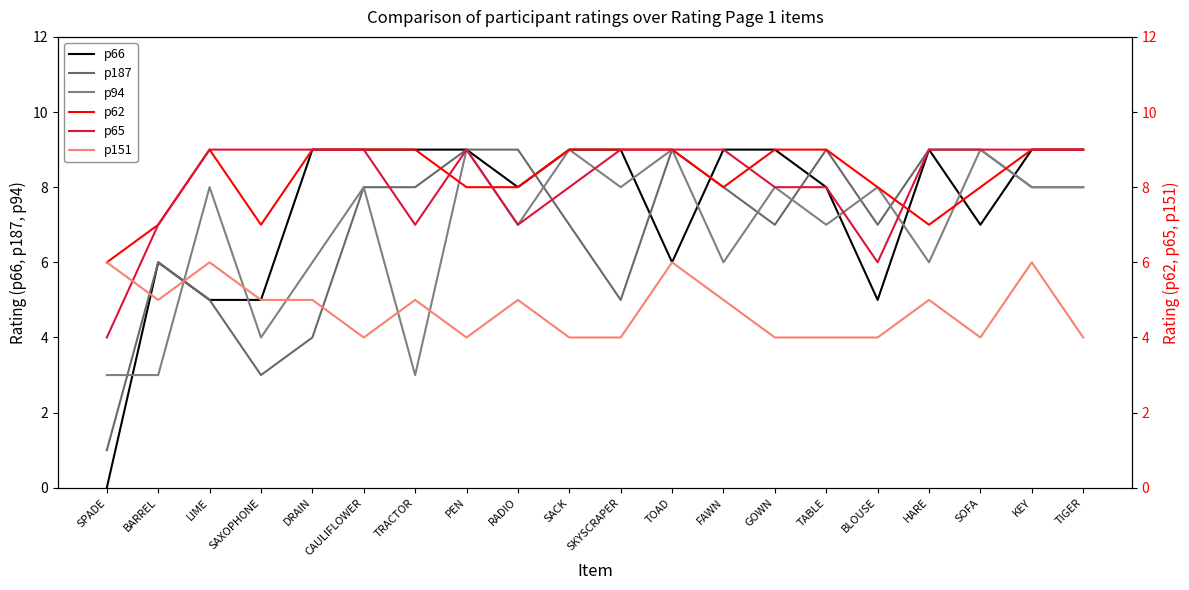

Reading right to left, what are all the values shown in this chart?

p66: 9	9	7	9	5	8	9	9	6	9	9	8	9	9	9	9	5	5	6	0
p187: 8	8	9	9	7	9	7	8	9	5	7	9	9	8	8	4	3	5	6	1
p94: 8	8	9	6	8	7	8	6	9	8	9	7	9	3	8	6	4	8	3	3
p62: 9	9	8	7	8	9	9	8	9	9	9	8	8	9	9	9	7	9	7	6
p65: 9	9	9	9	6	8	8	9	9	9	8	7	9	7	9	9	9	9	7	4
p151: 4	6	4	5	4	4	4	5	6	4	4	5	4	5	4	5	5	6	5	6